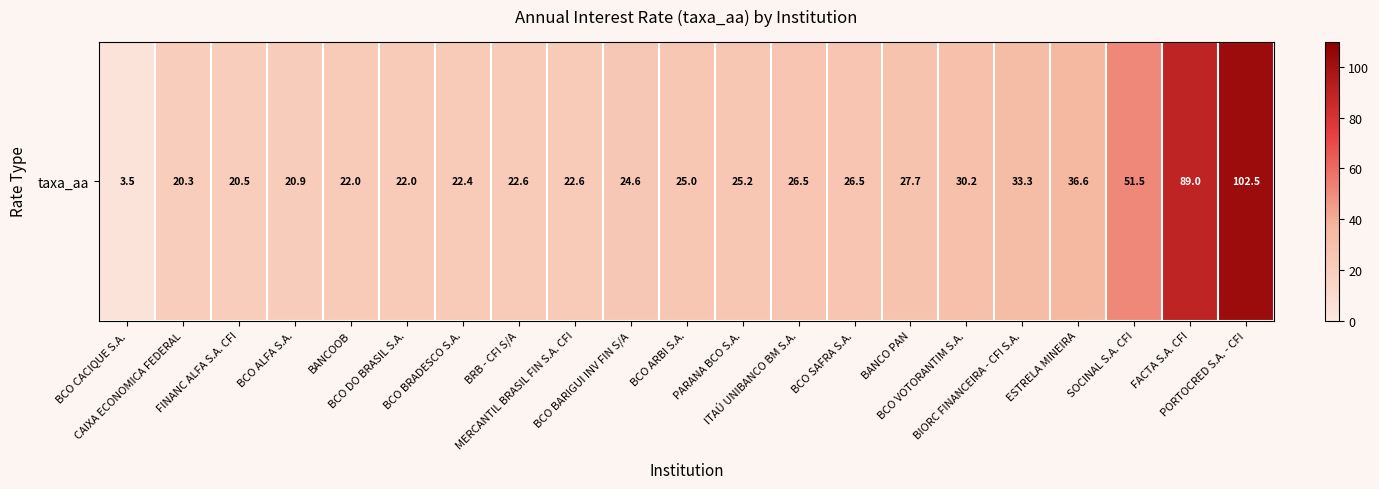

What is the sum of all values?

675.4